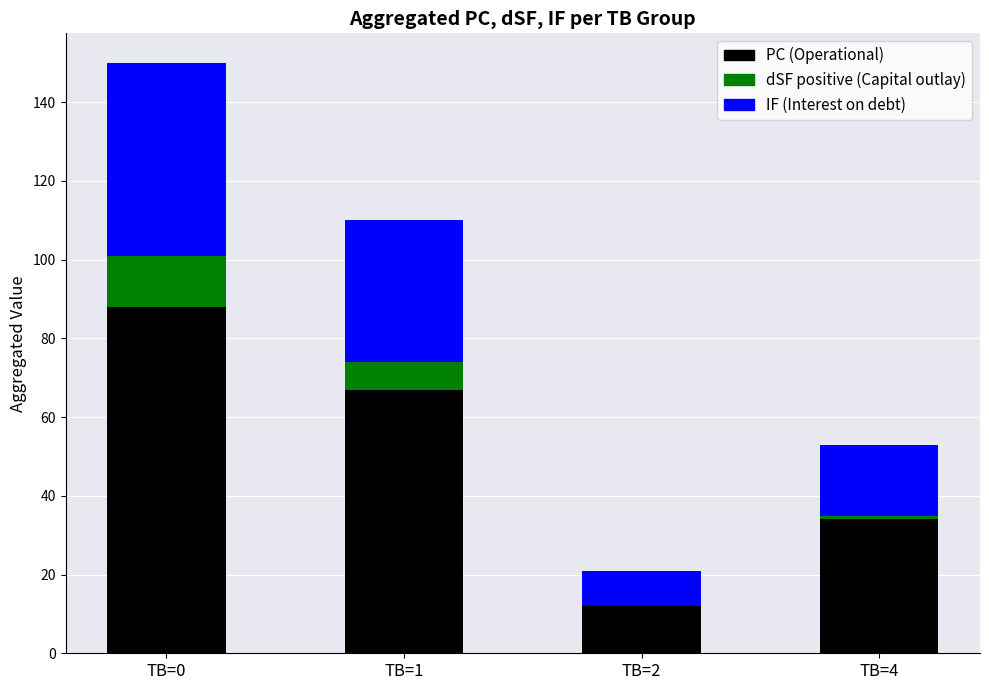

At which category is the sum across all series the highest?

TB=0